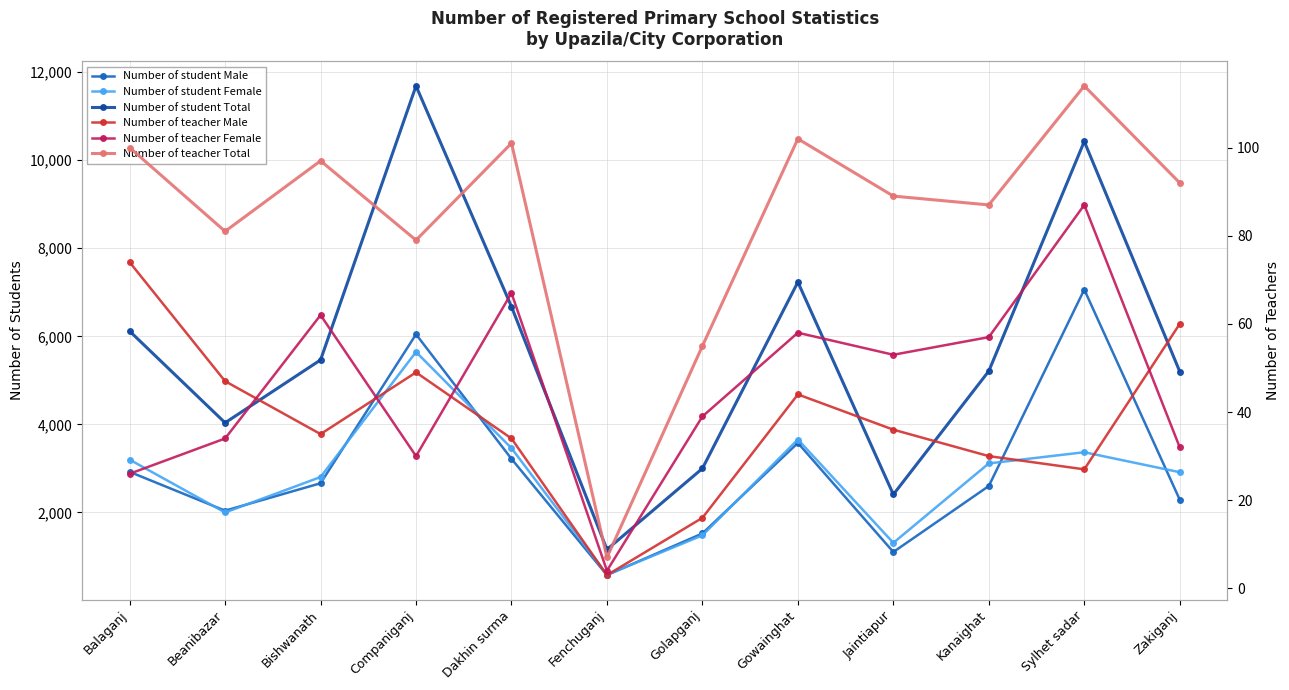

How many data points in Number of teacher Male are less than 36?

6